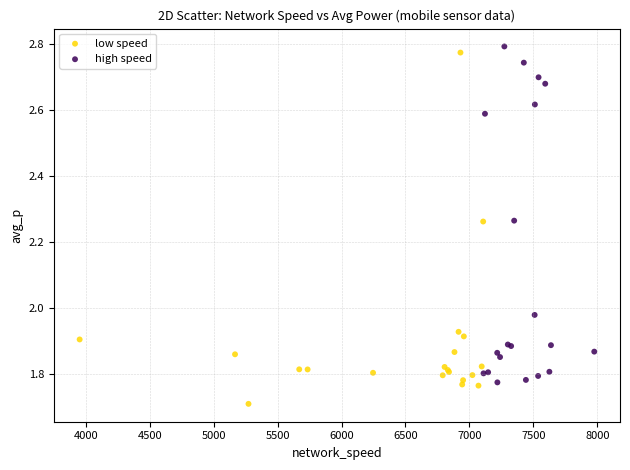

Which series reaches the minimum Y coordinate?

low speed